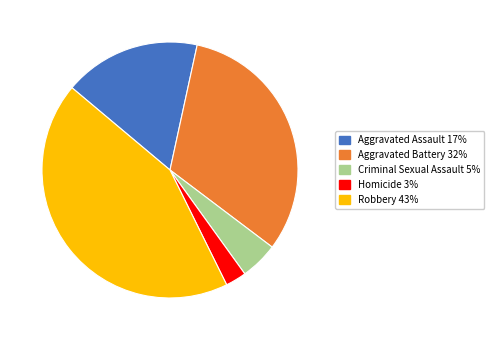

What is the ratio of the value at Robbery to the value at Criminal Sexual Assault?

9.1